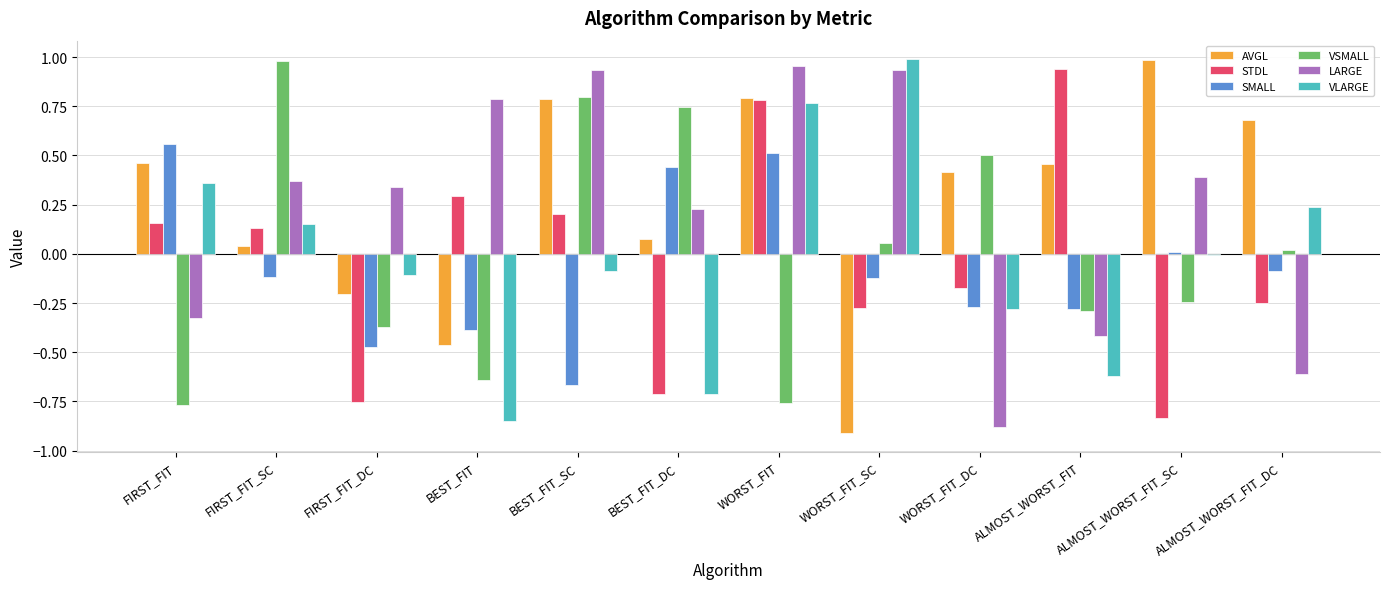

Which label corresponds to the smallest value in the chart?

WORST_FIT_SC